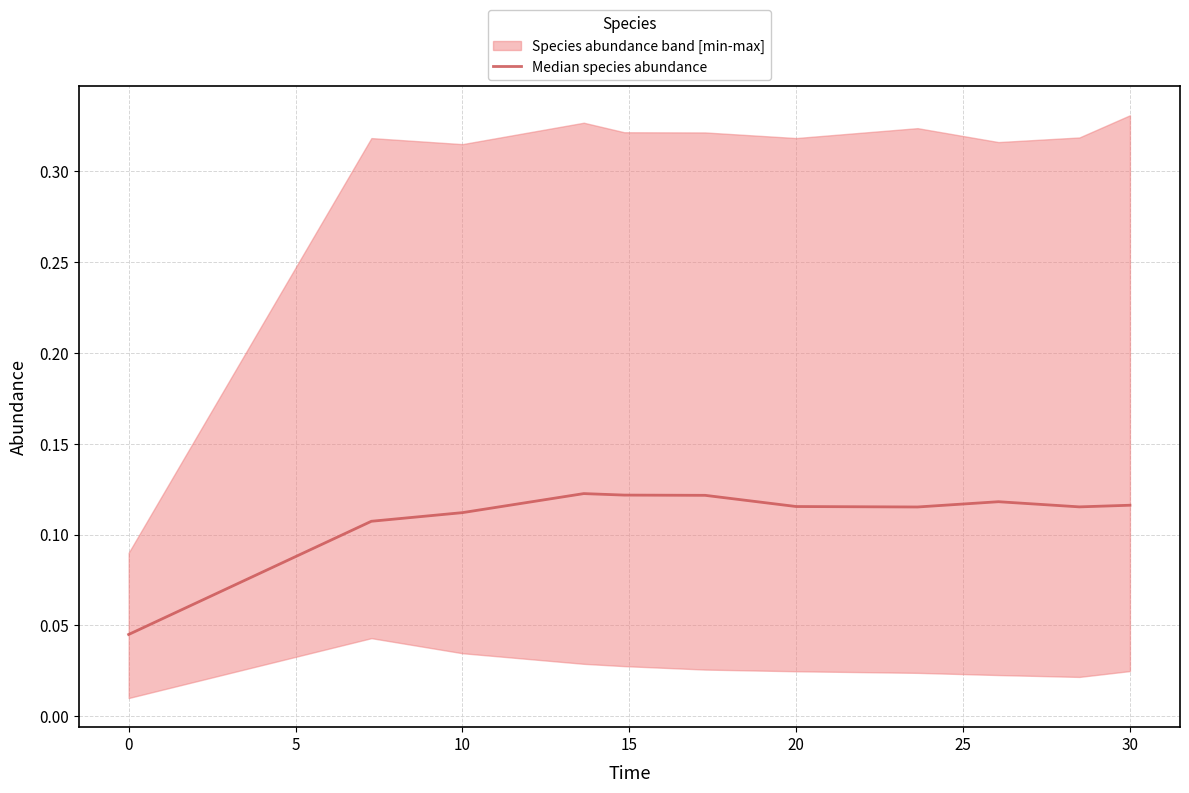

Count the values in the range 0 to 1.

11